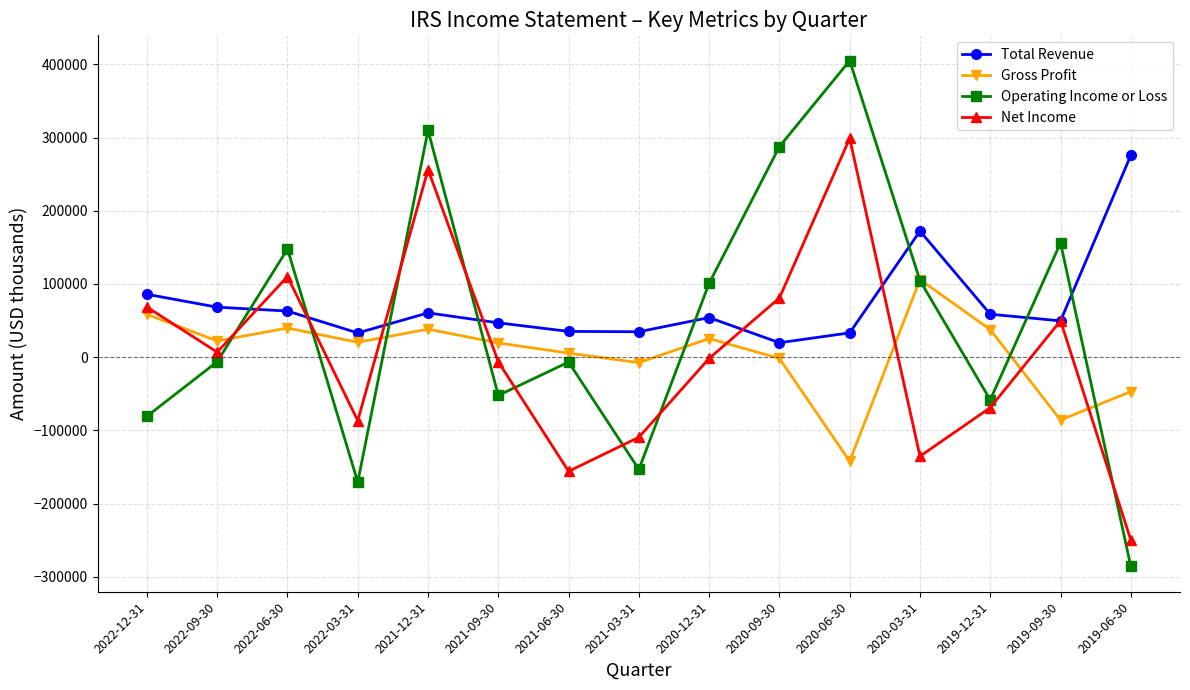

Is the value of Net Income at 2021-09-30 greater than the value of Gross Profit at 2020-12-31?

No